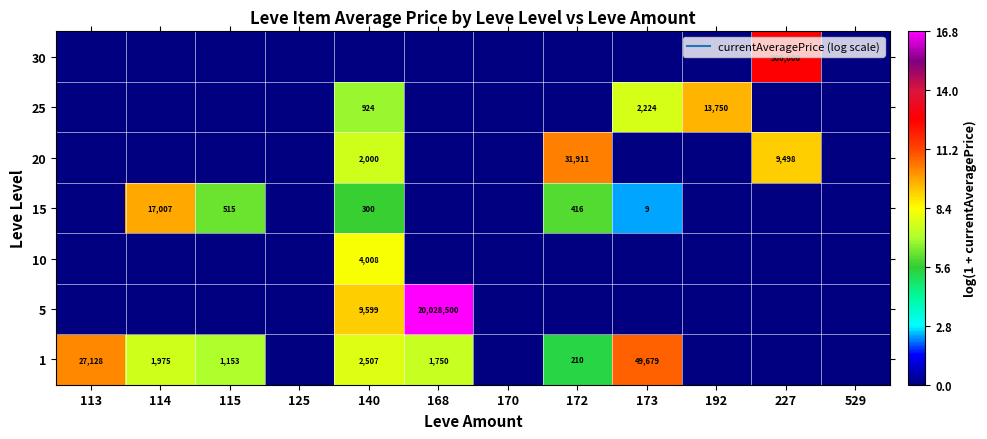

Is the value of 15 at 125 greater than the value of 10 at 227?

No